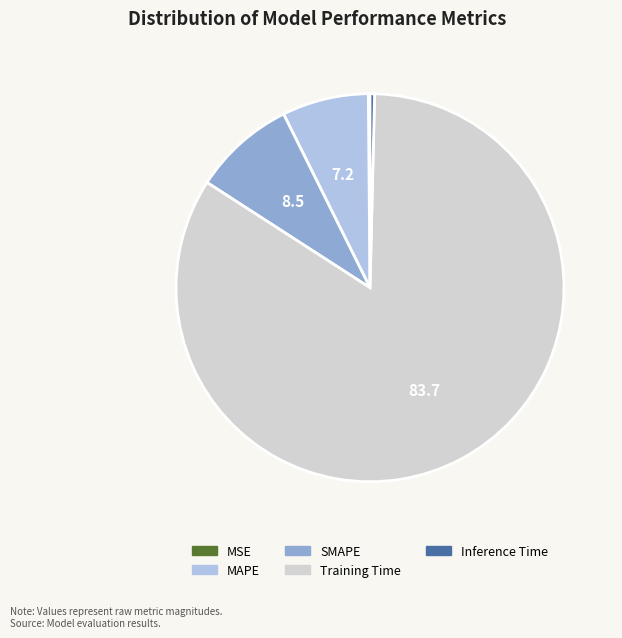

Which slice is the largest?

Training Time